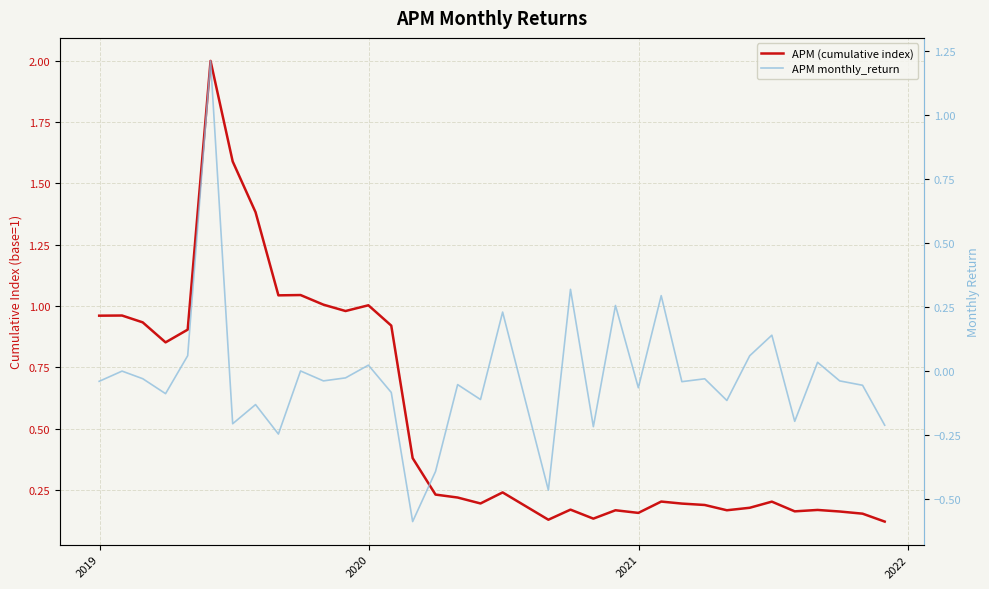

What are all the series names shown in the legend?

APM (cumulative index), APM monthly_return